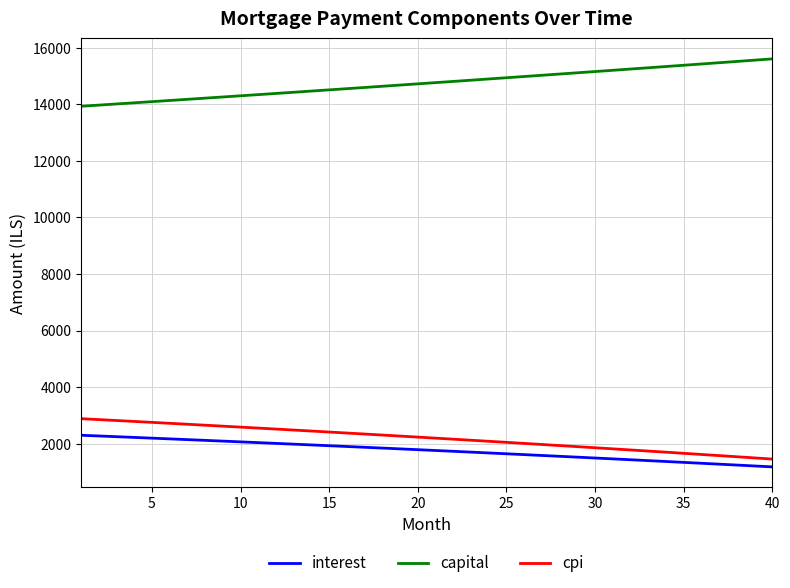

Which series has the largest total across all categories?

capital